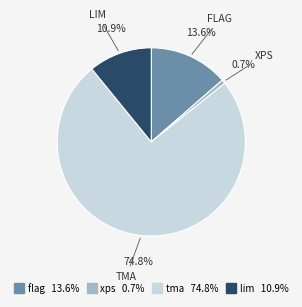

Does any single category account for the majority?

Yes